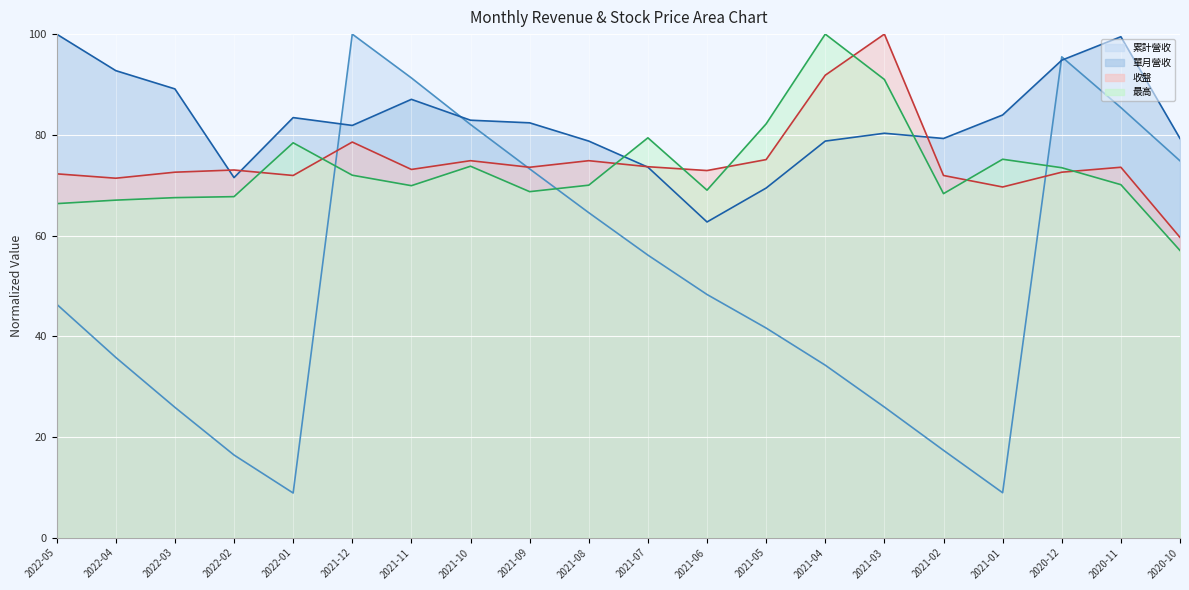

Is it true that 最高 equals 70.0 at 2021-08?

True